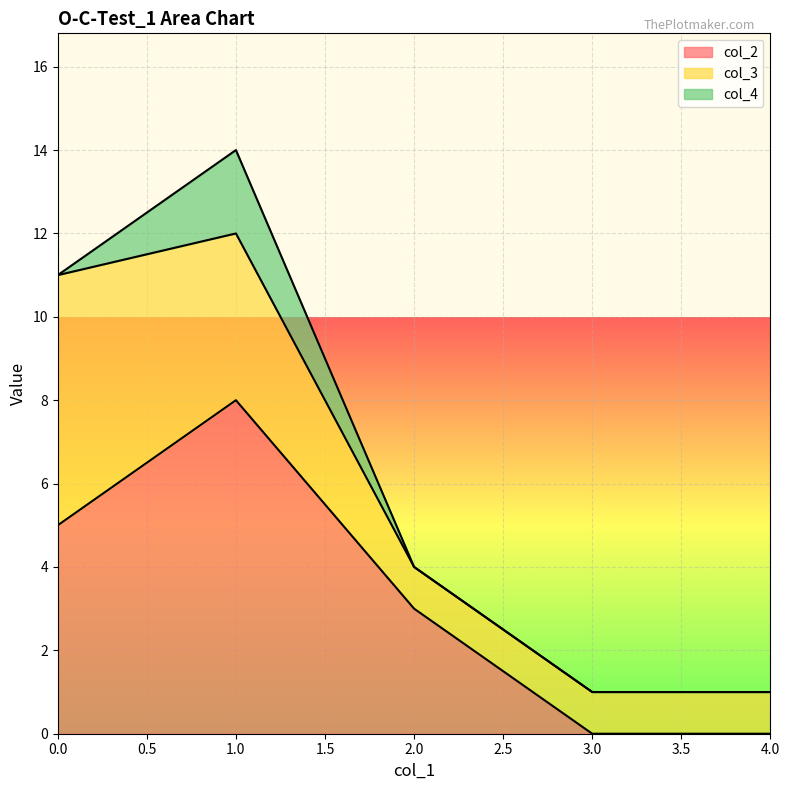

Where do col_2 and col_3 first cross each other?

0 and 1